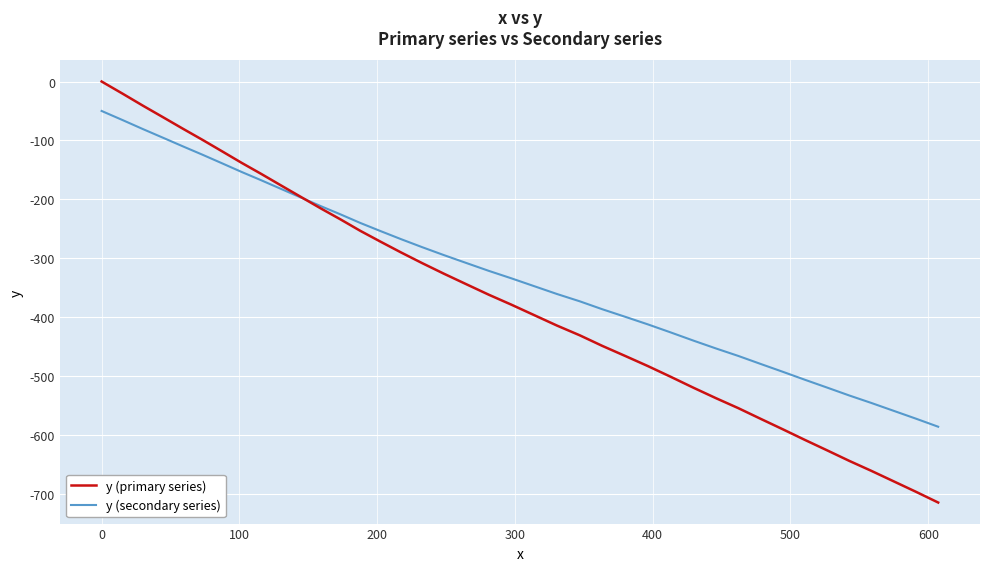

Rank the series by their maximum value, from lowest to highest.

y (secondary series), y (primary series)